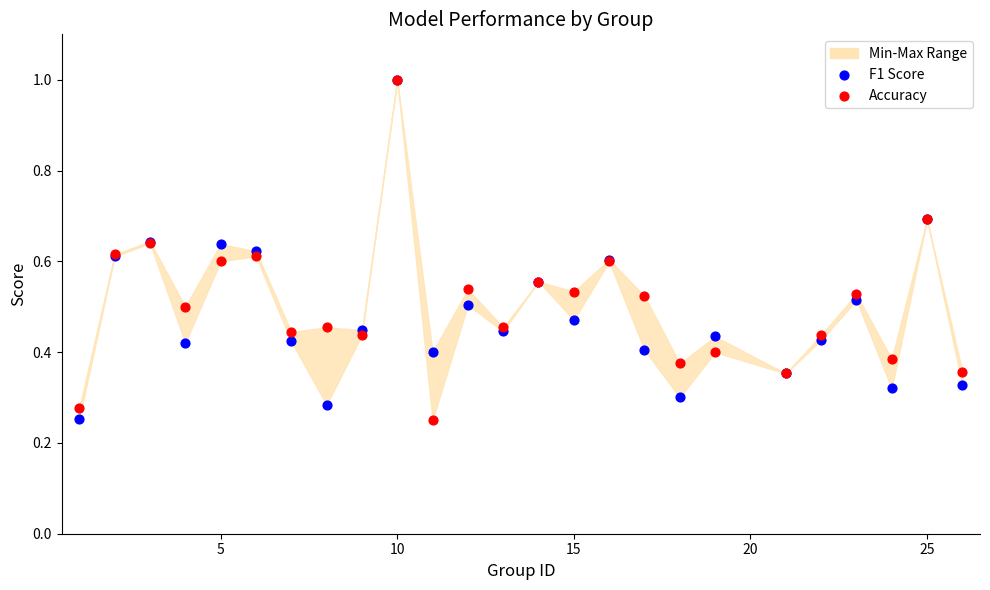

Which series has the largest Y range (max minus min)?

Accuracy